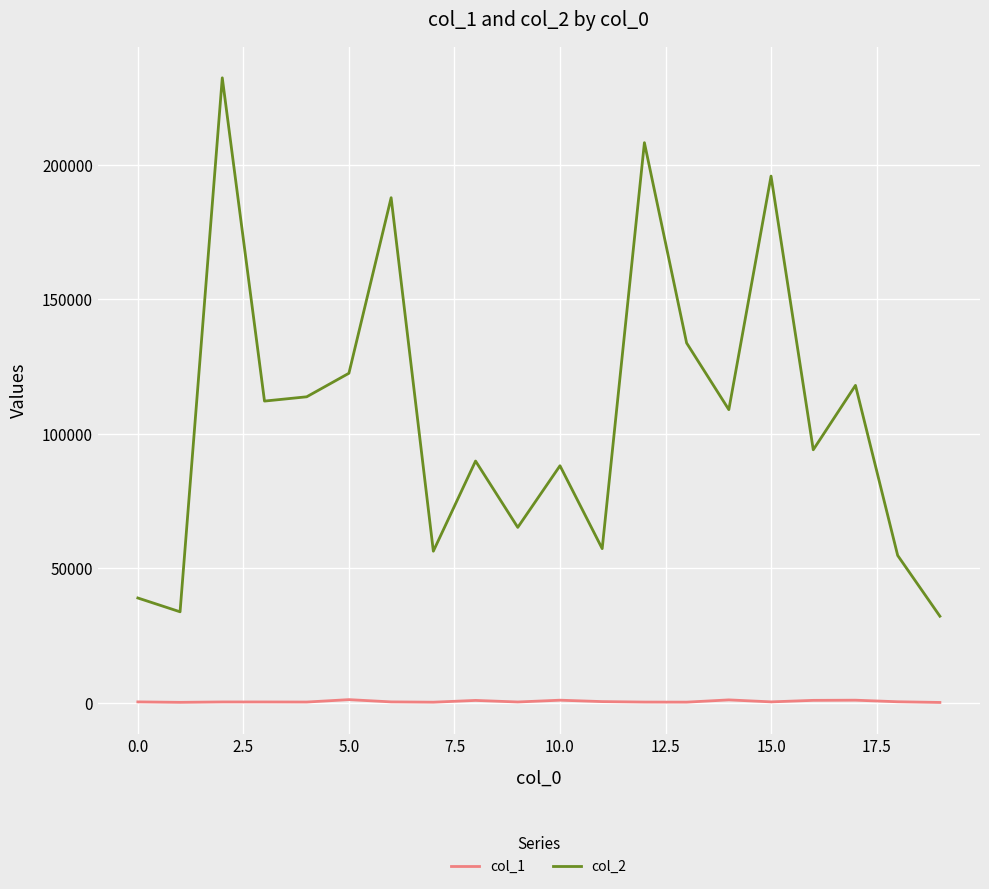

Which series has the largest total across all categories?

col_2